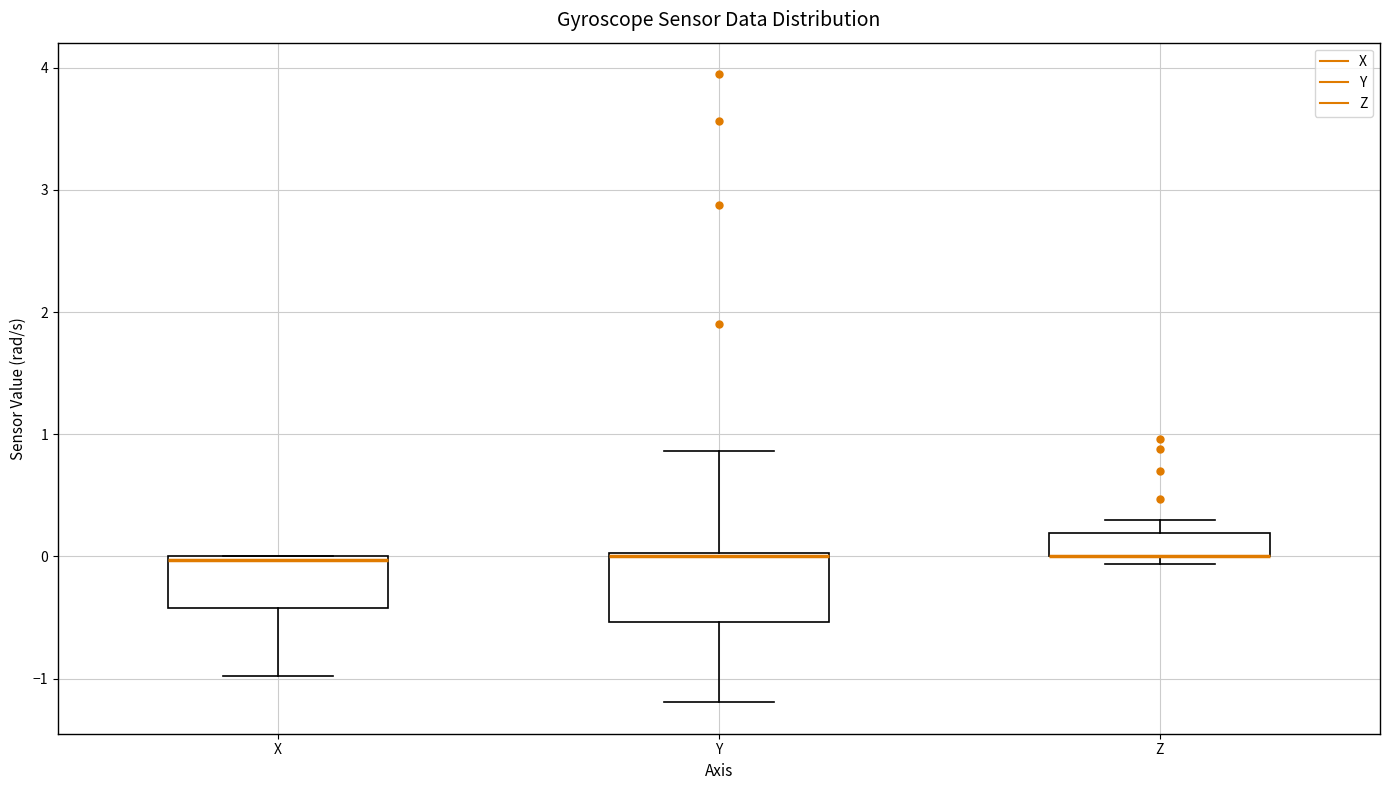

Reading left to right, read every box against the y-axis: the position of its median line, the range the box covers, and the ends of its whiskers. The values are not printed on the chart, so give them approximately, as read against the axis.

X: median 0.0 (just below the box's upper edge), box -0.4 to 0.0, whiskers -1.0 to 0.0
Y: median 0.0, box -0.5 to 0.0, whiskers -1.2 to 0.9
Z: median 0.0 (drawn on the box's lower edge), box 0.0 to 0.2, whiskers -0.1 to 0.3